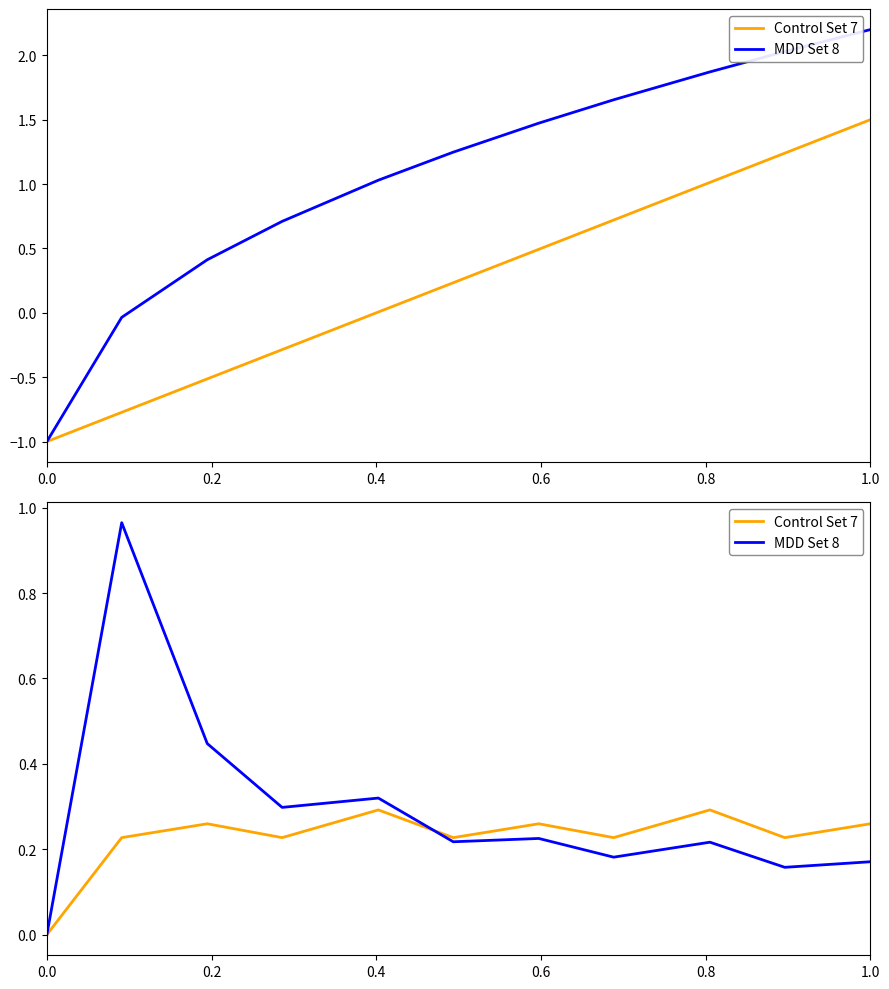

List the series in order of their overall mean, lowest first.

Control Set 7, MDD Set 8